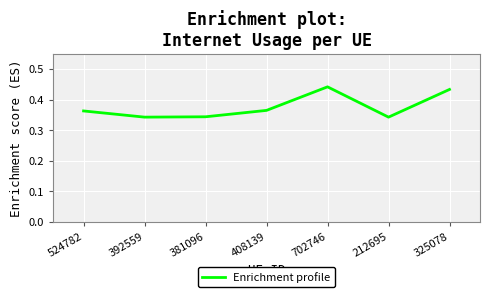

True or false: the data shows 0.5 at 381096.

False